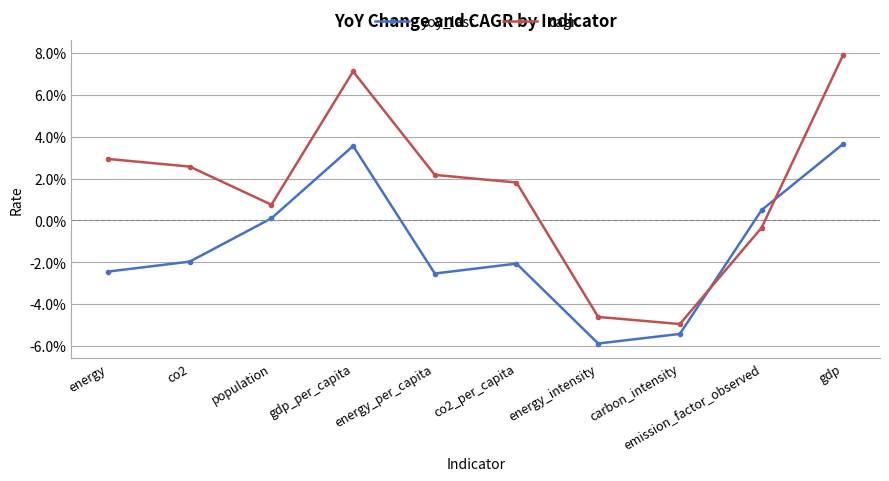

What position from the left is gdp?

10